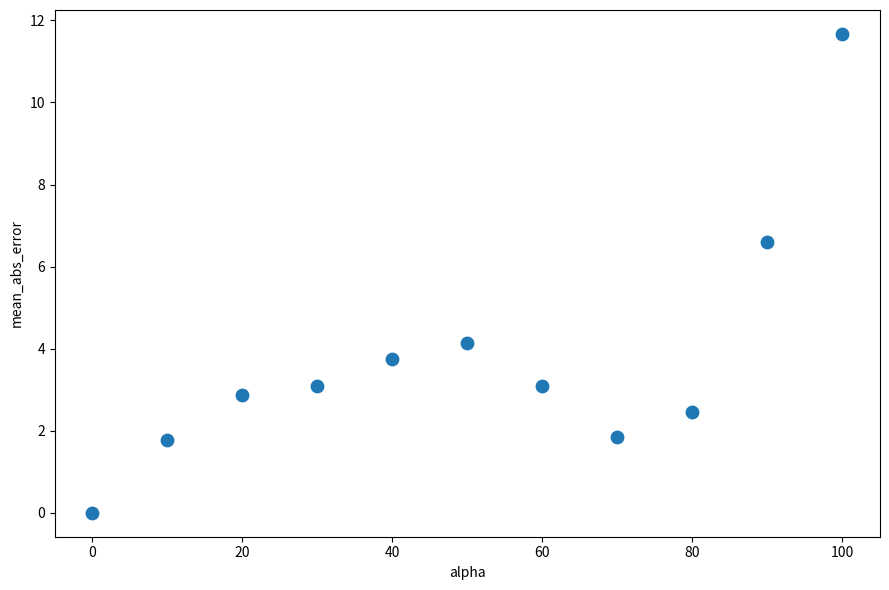

What is the range of Y values (max minus min)?

11.7